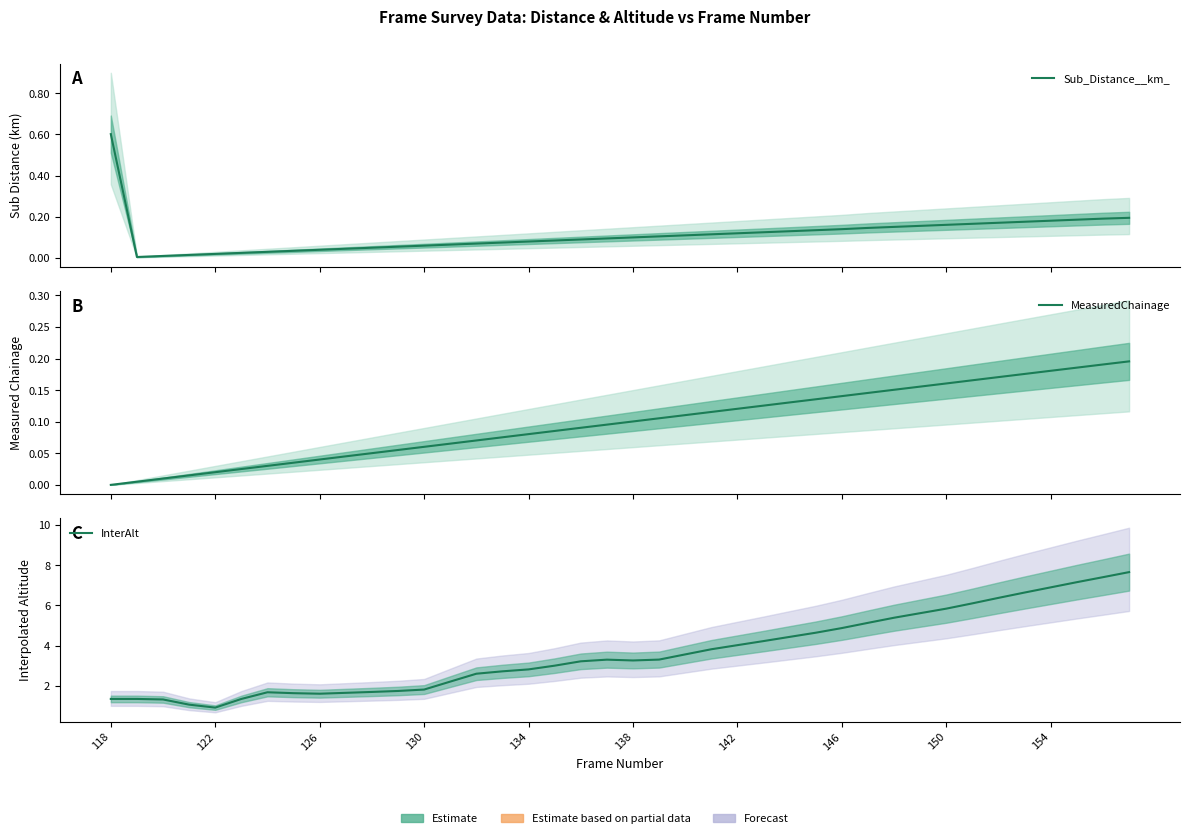

True or false: MeasuredChainage has more than 2 interior local peaks.

False